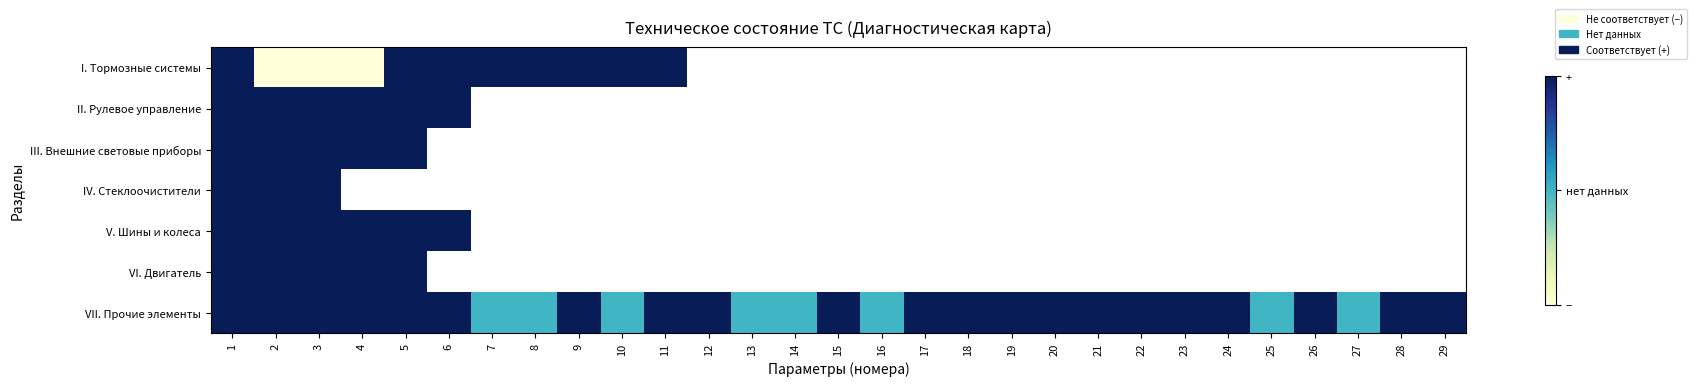

How many categories are shown in the chart?

29